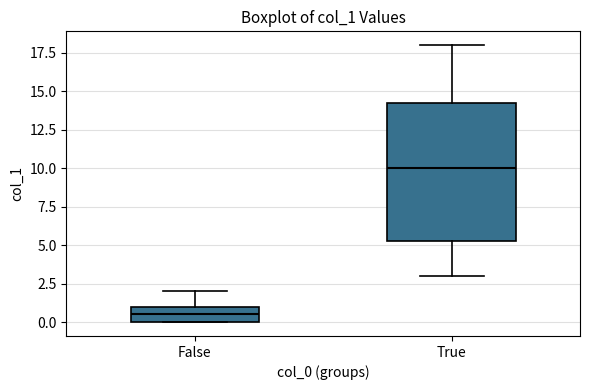

Where is the upper edge of the box for True on the y-axis? The values are not printed on the chart, so give them approximately, as read against the axis.

14.5